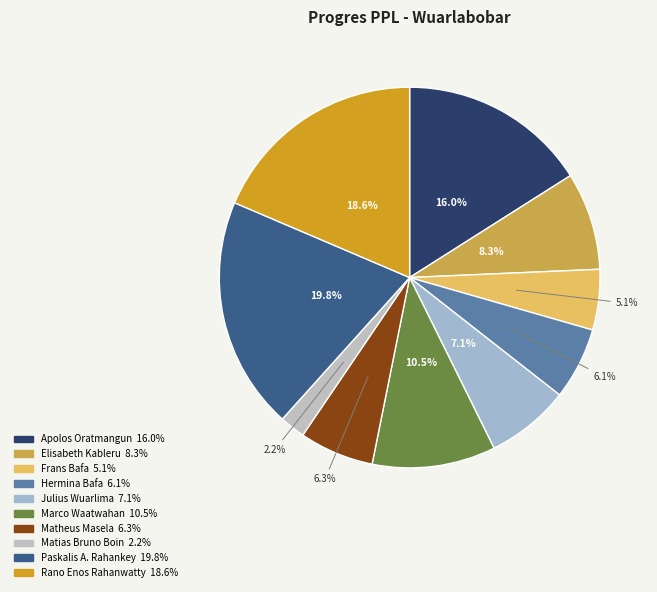

What is the total percentage of Hermina Bafa and Apolos Oratmangun?

22.1%